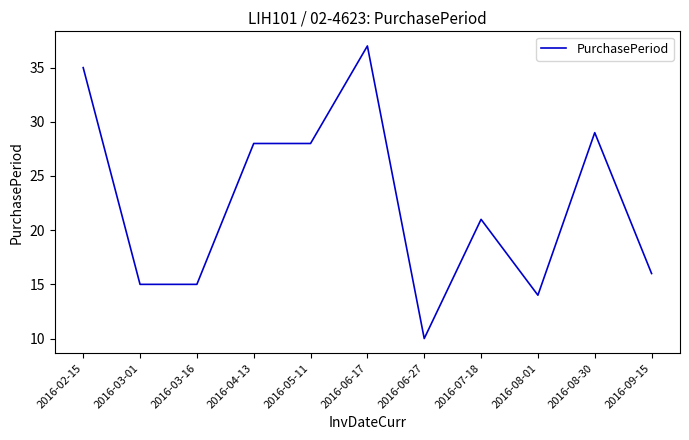

What is the average value?

23